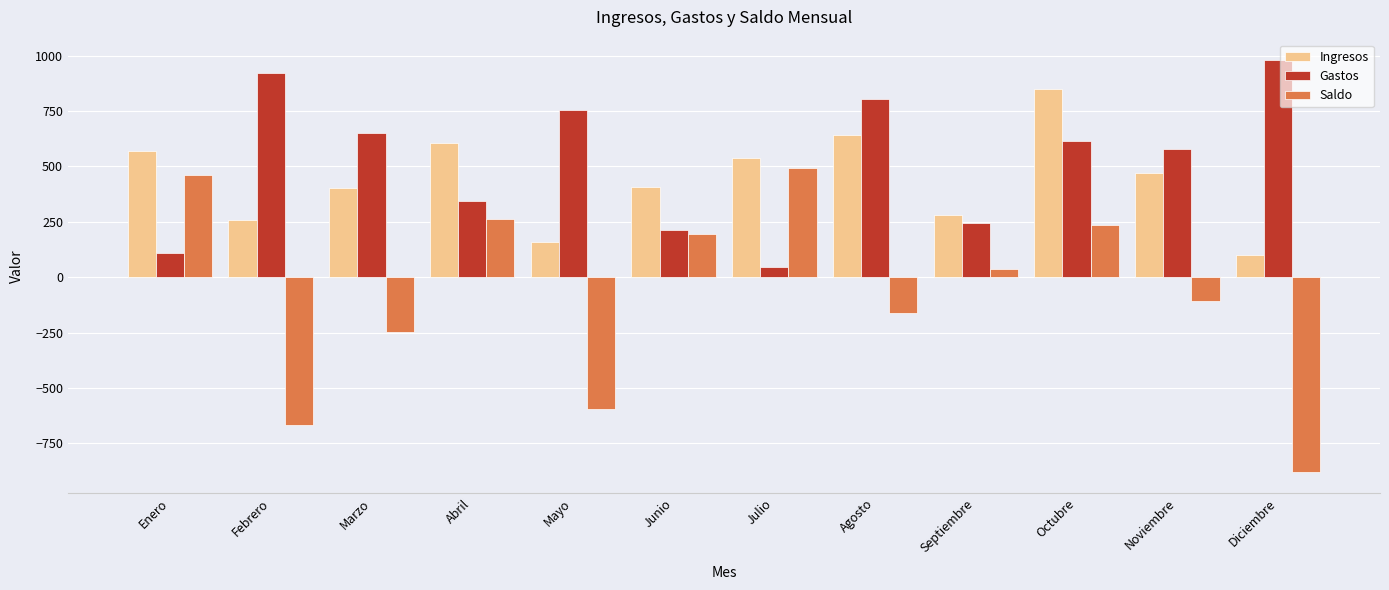

How many bars are there in each group?

3